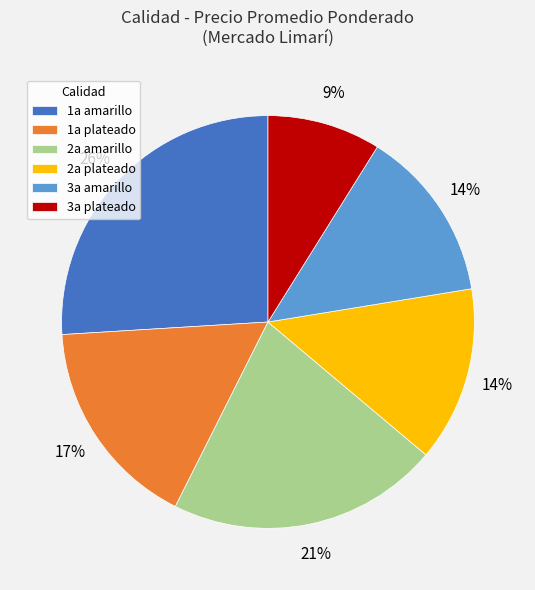

To the nearest percent, what is the average slice percentage?

17%